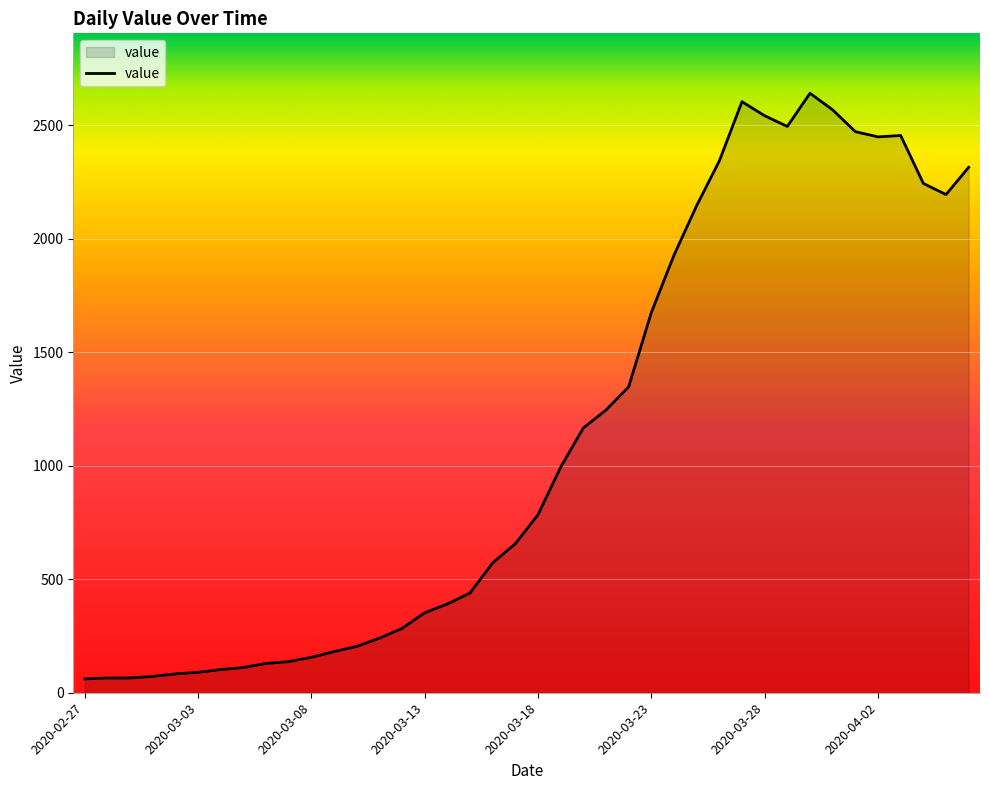

What is the minimum value shown in the chart?

61